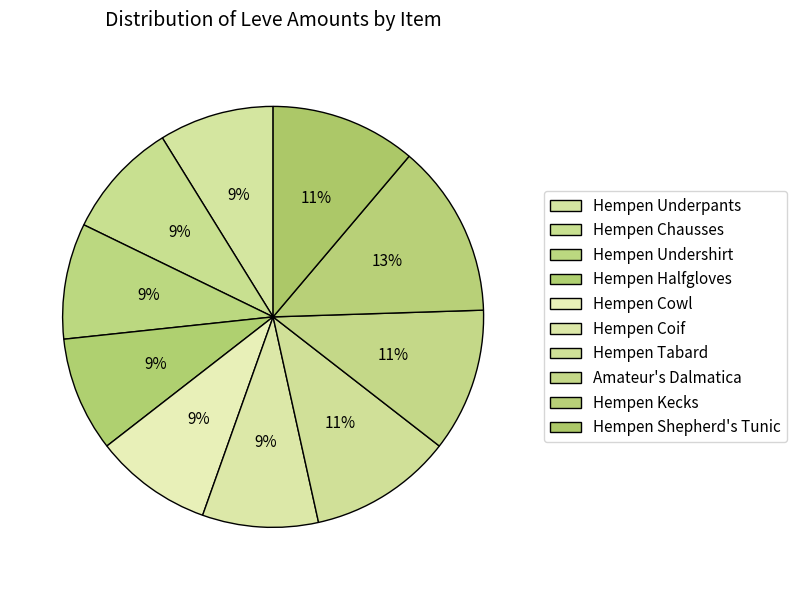

True or false: Hempen Coif accounts for 19% of the total.

False